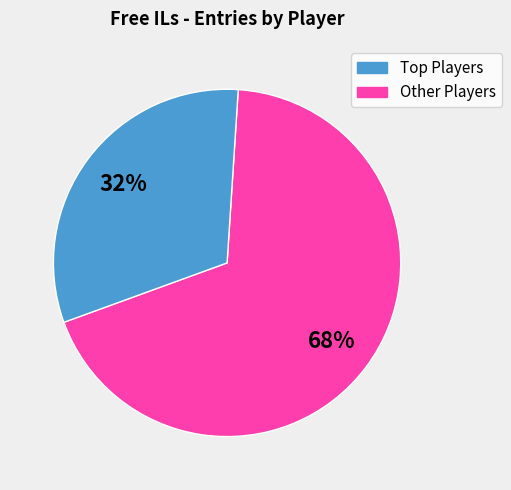

Is there any slice that represents more than half of the pie?

Yes